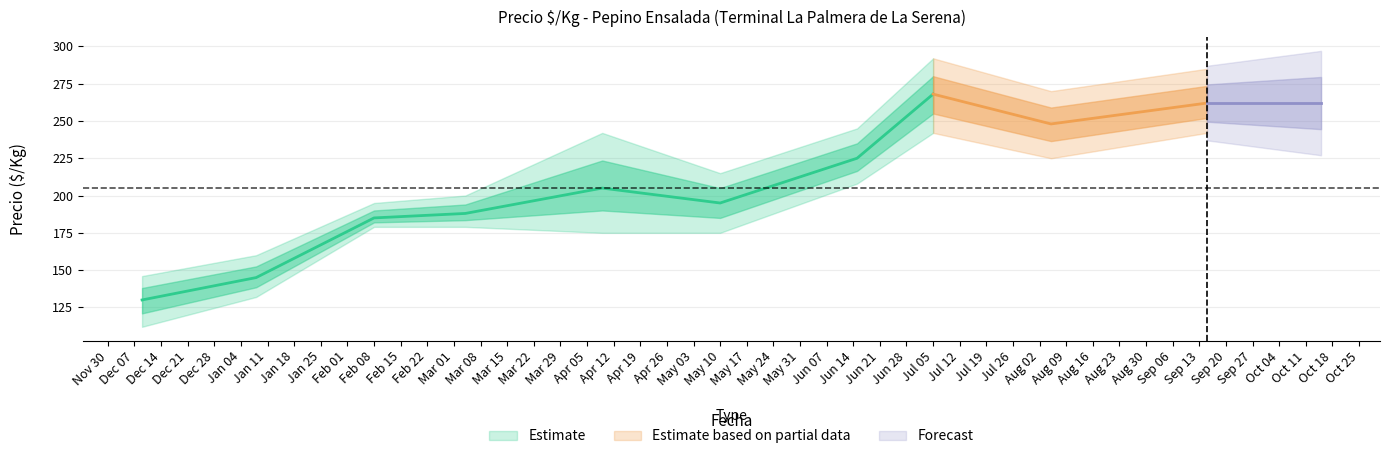

The value of Precio minimo at 9 is 242. True or false?

True